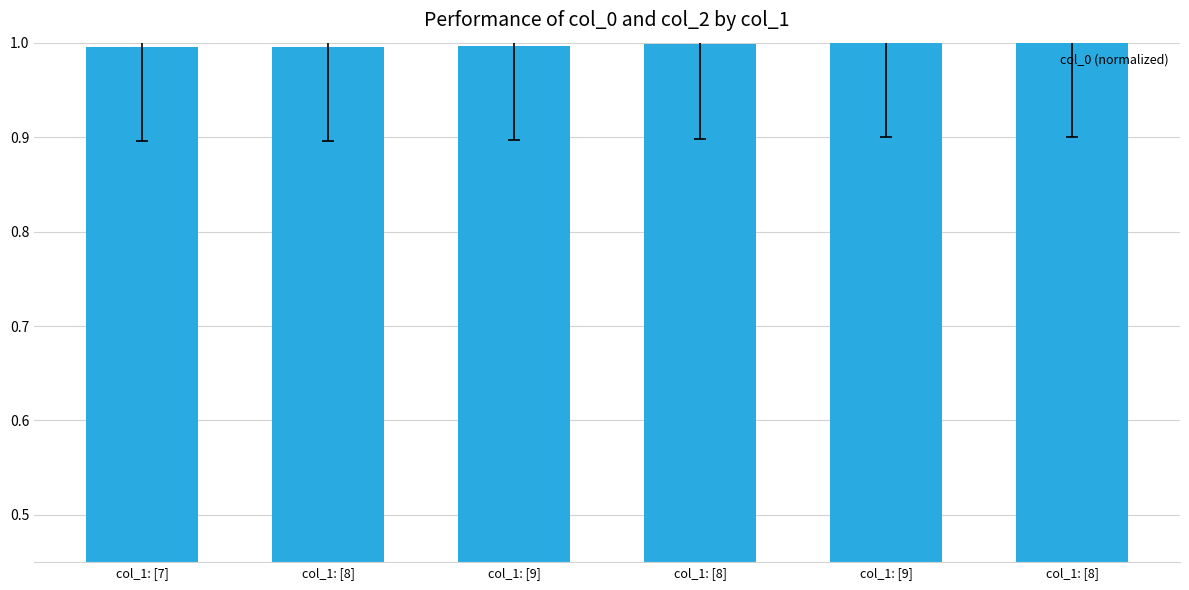

Which has a higher value, col_1: [8] or col_1: [8]?

col_1: [8]